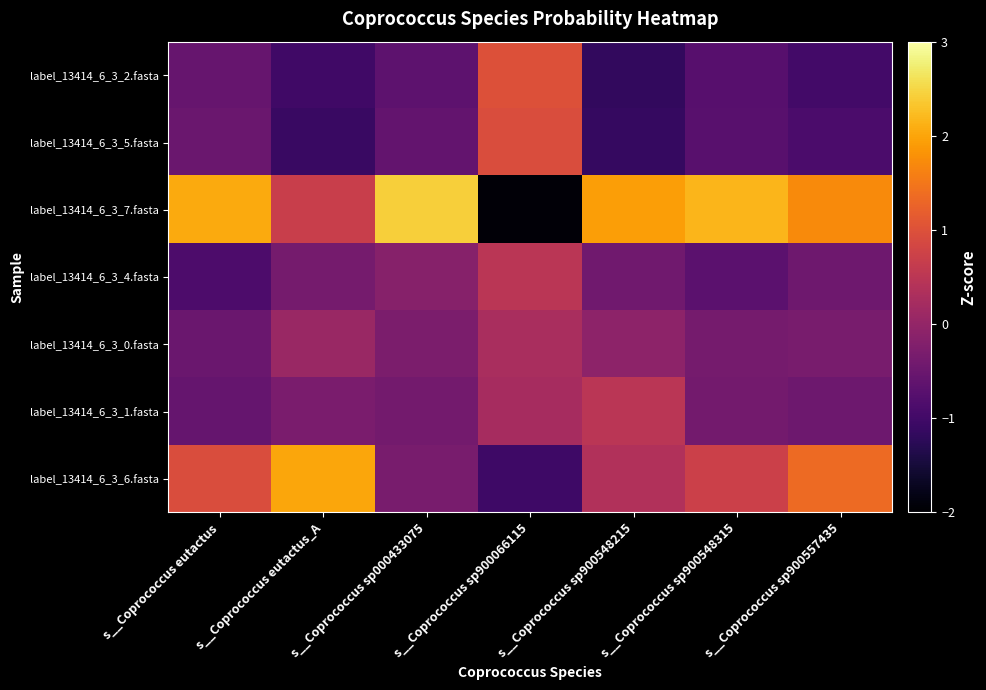

Which has a higher value, s__Coprococcus eutactus or s__Coprococcus sp900548315?

s__Coprococcus eutactus